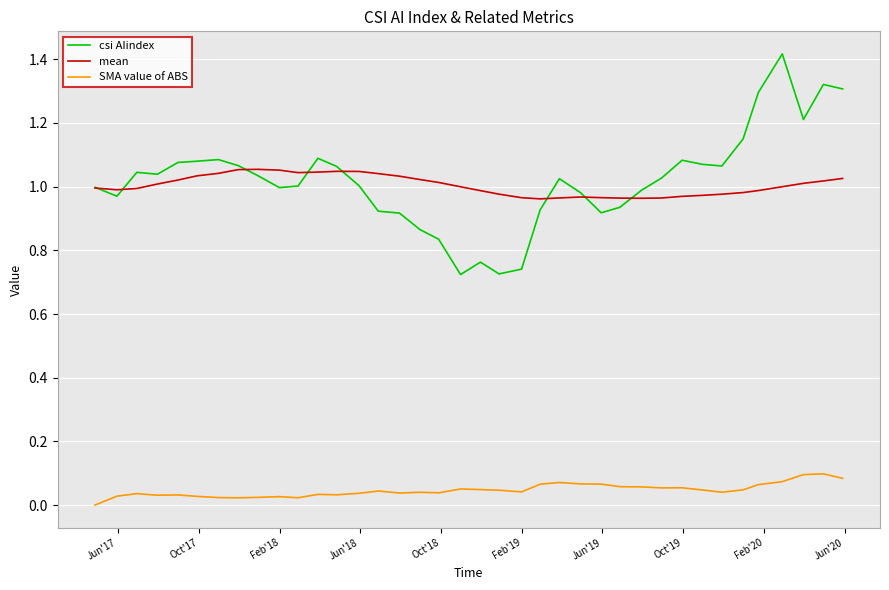

Is this an area chart (filled region under the line)?

No